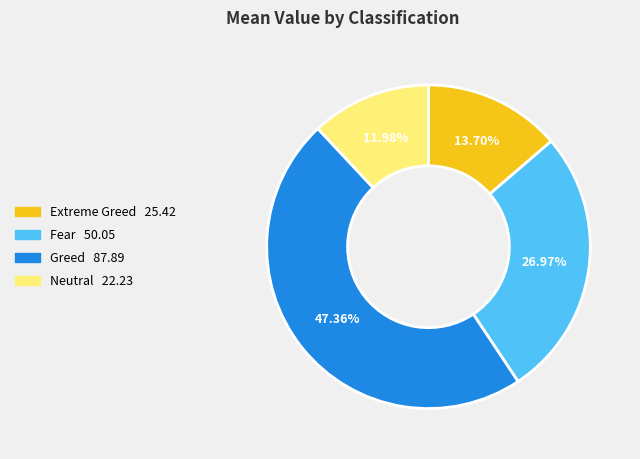

Is it true that Fear is 27% of the pie?

True